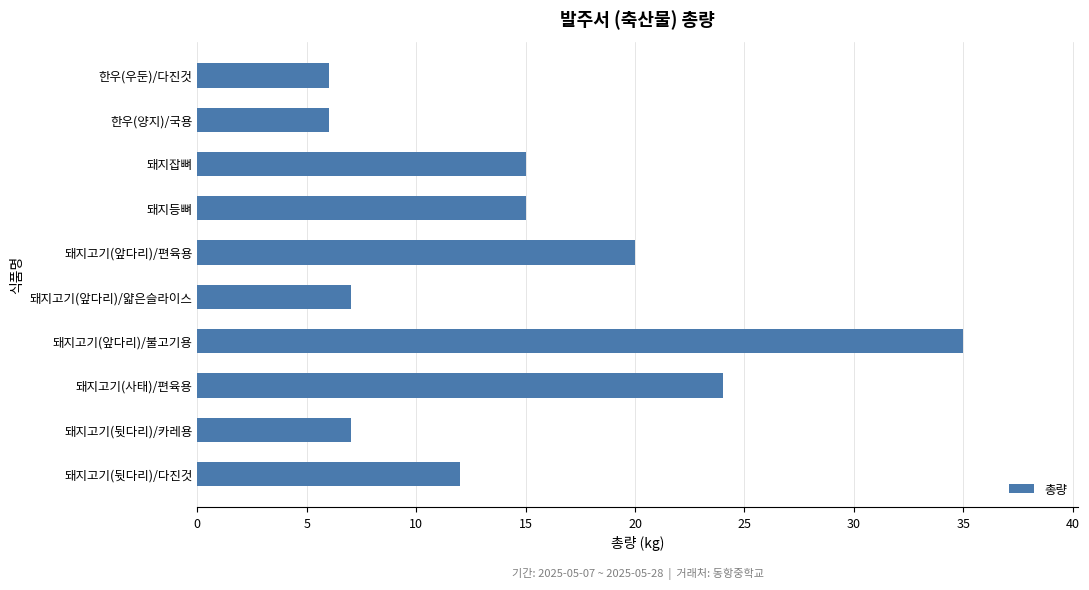

How many data points does each series have?

10